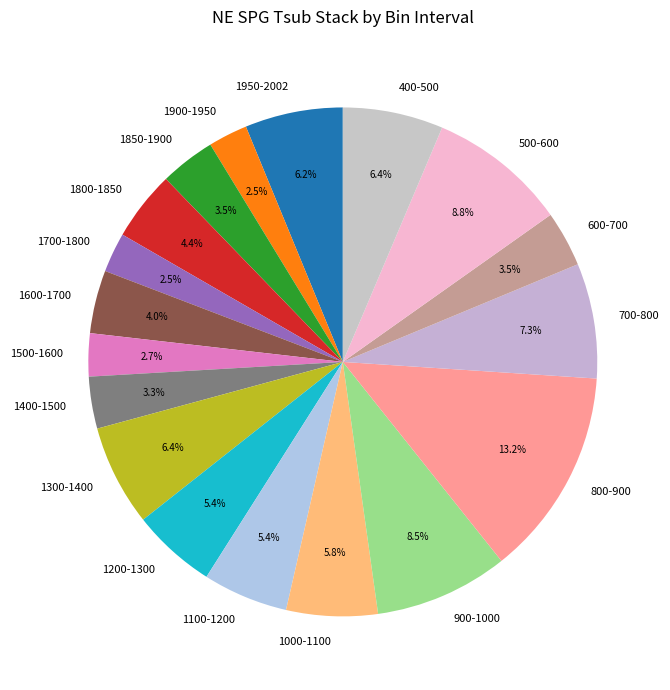

What is the largest slice in the pie chart?

800-900